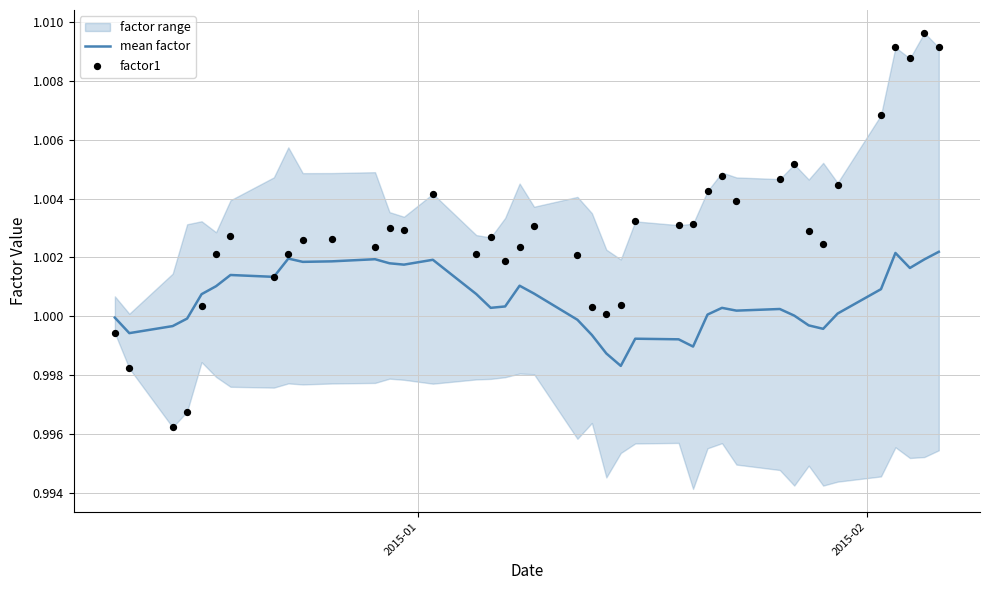

Which series contains the highest Y value?

factor1